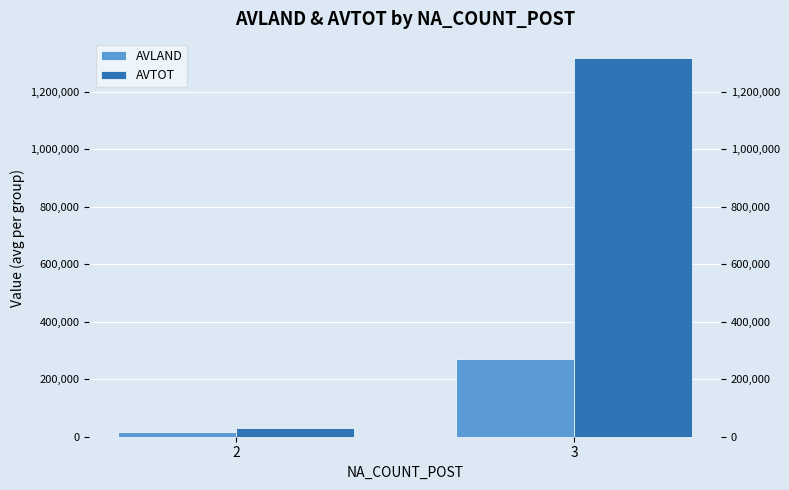

What is the difference between the highest and lowest values at 3?

1048736